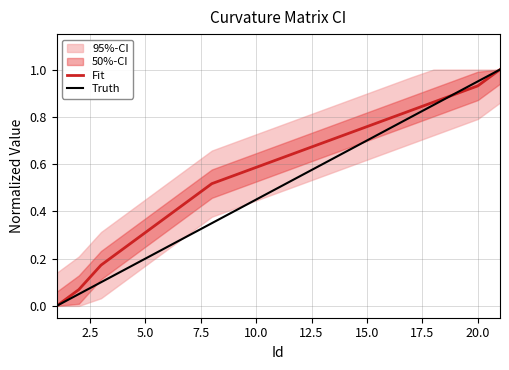

What is the difference between the maximum and second lowest values in the Truth series?

0.9